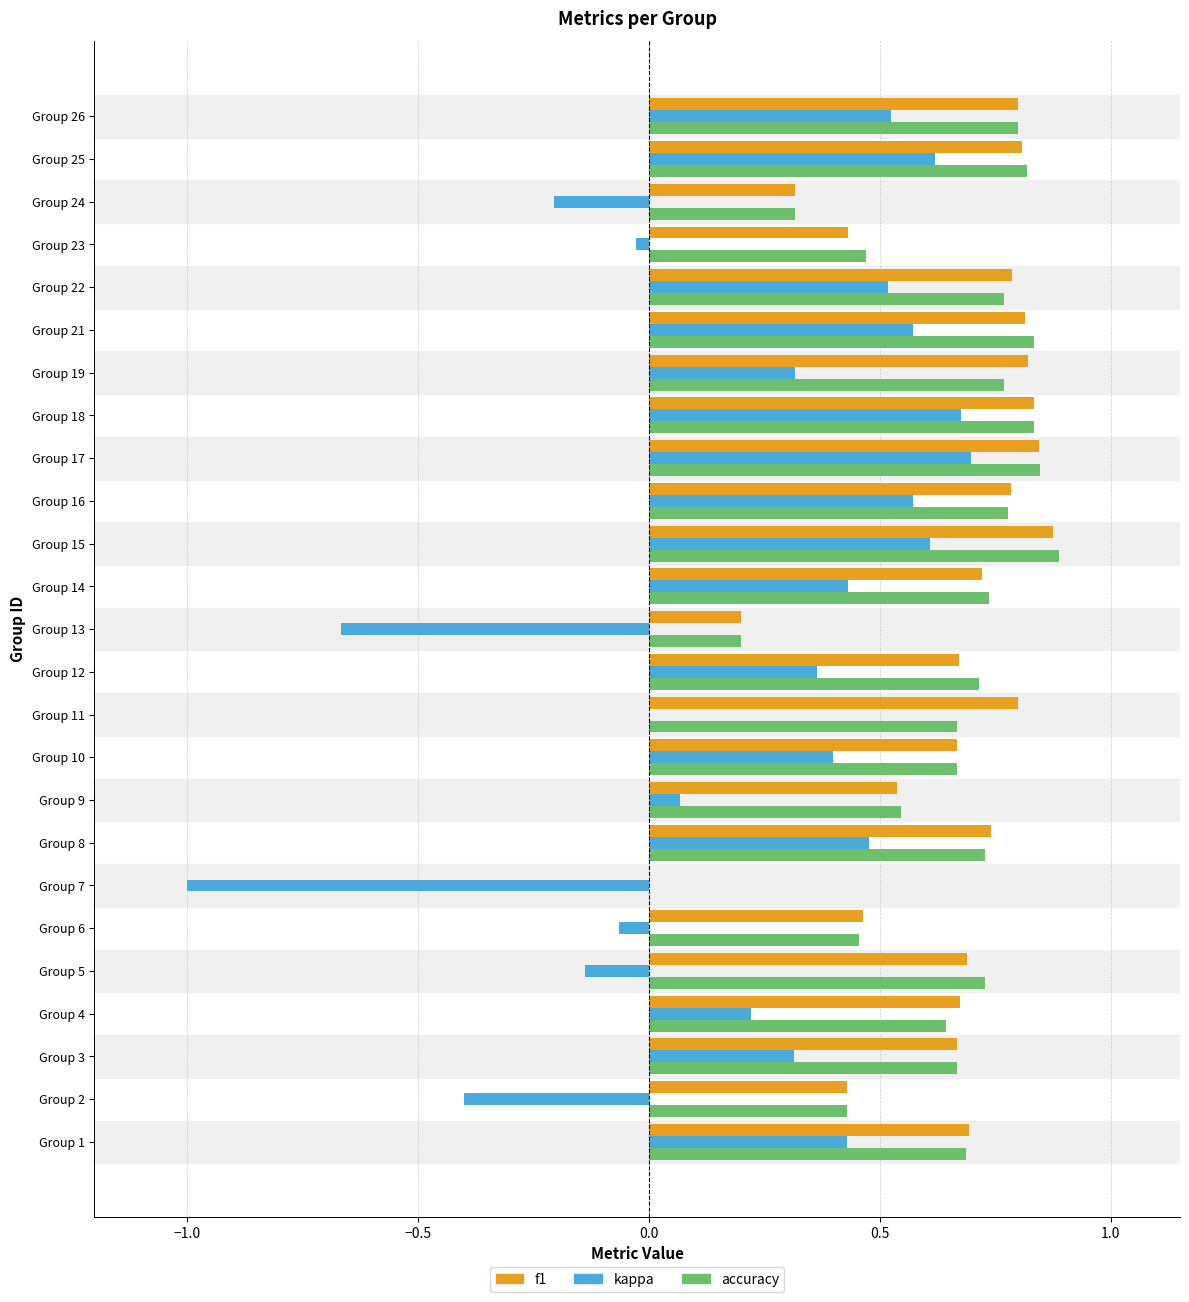

True or false: kappa has a value of 0.5 at Group 19.

False